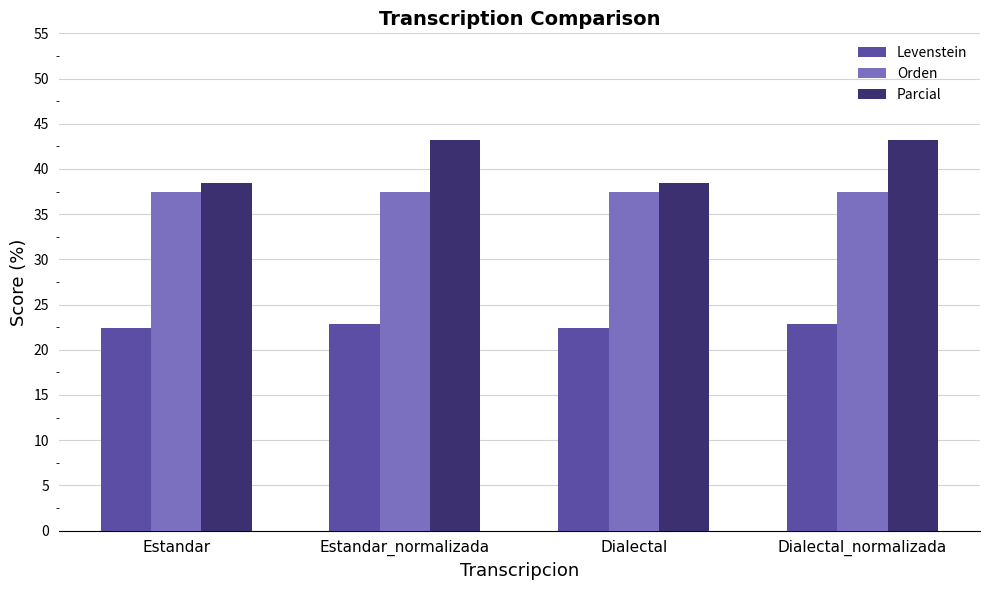

Reading right to left, extract all data points from this chart.

Levenstein: 22.9	22.4	22.9	22.4
Orden: 37.4	37.4	37.4	37.4
Parcial: 43.2	38.5	43.2	38.5